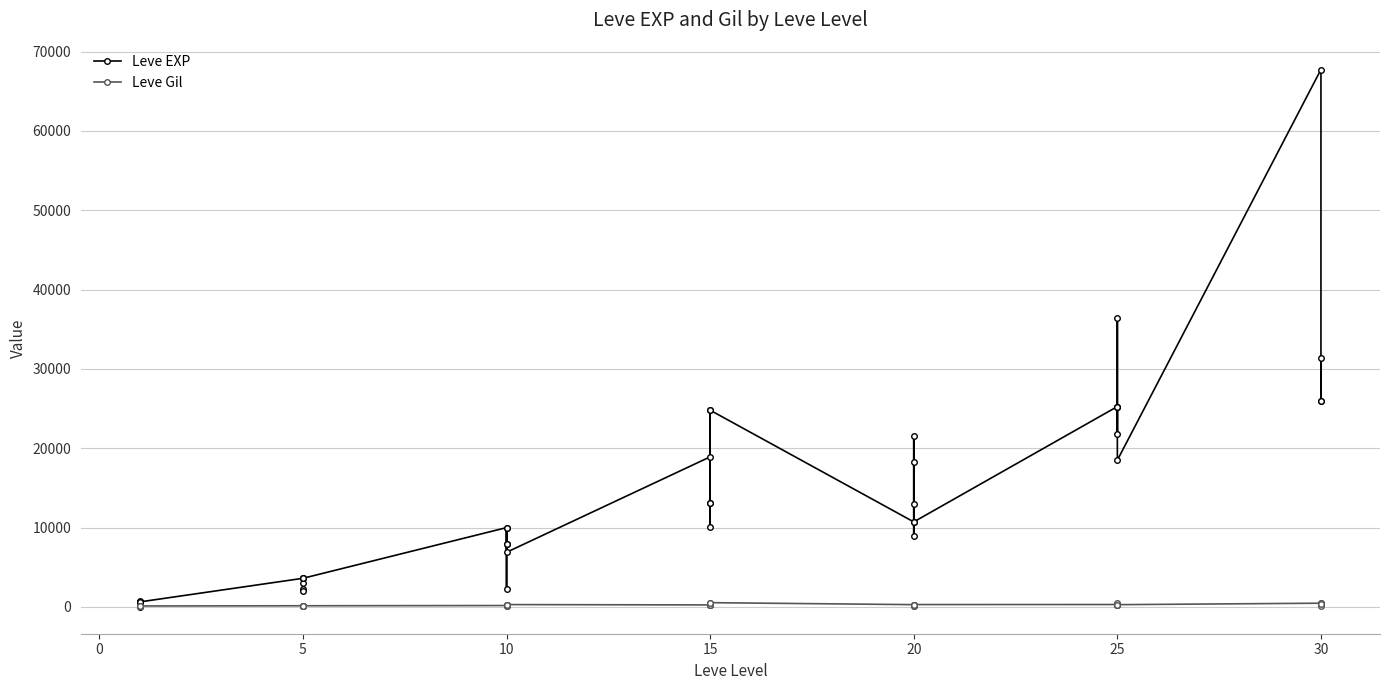

True or false: Leve EXP has more than 1 points higher than both neighbors.

True